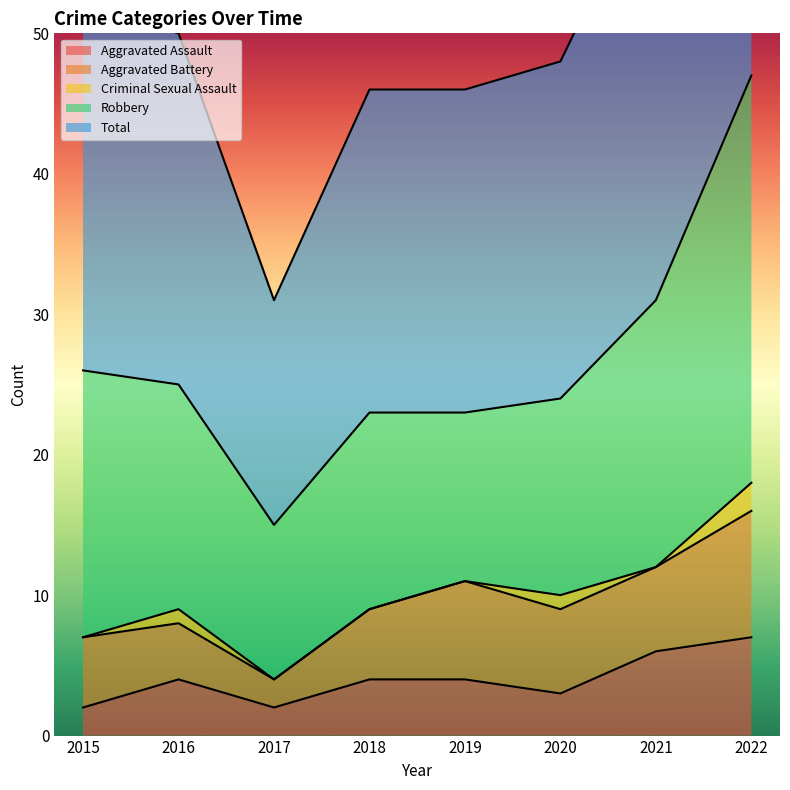

At 2016, list the series in order from largest to smallest.

Total, Robbery, Aggravated Assault, Aggravated Battery, Criminal Sexual Assault